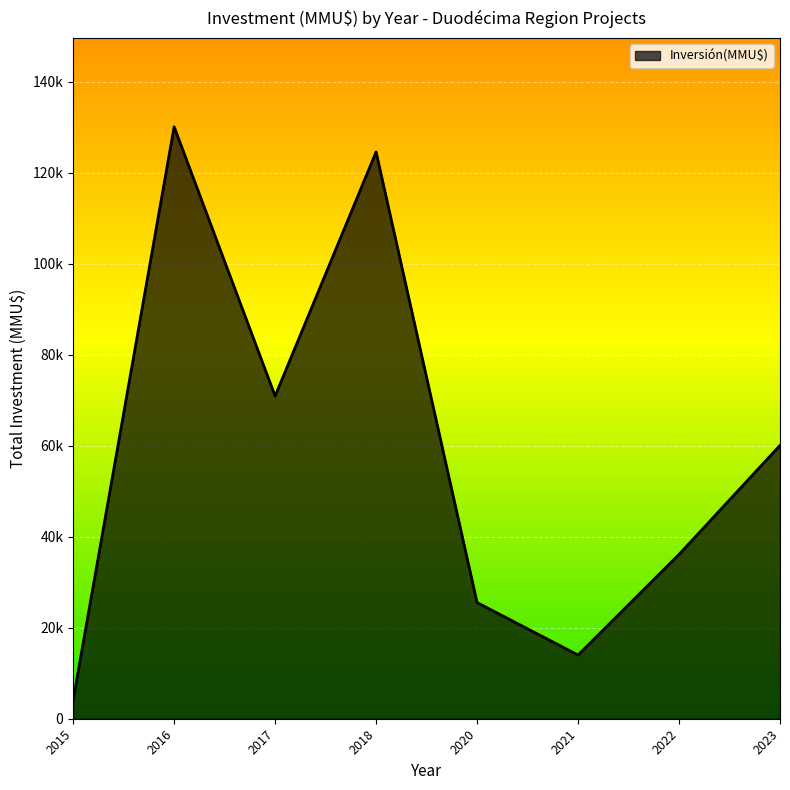

Rank the categories by value from highest to lowest.

2016, 2018, 2017, 2023, 2022, 2020, 2021, 2015